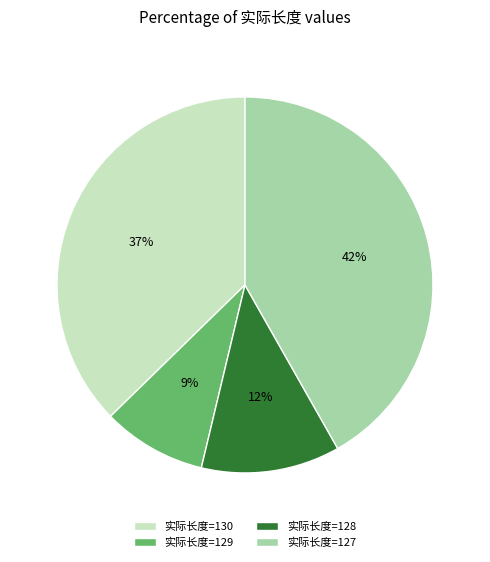

Is the sum of 实际长度=128 and 实际长度=130 greater than half?

No